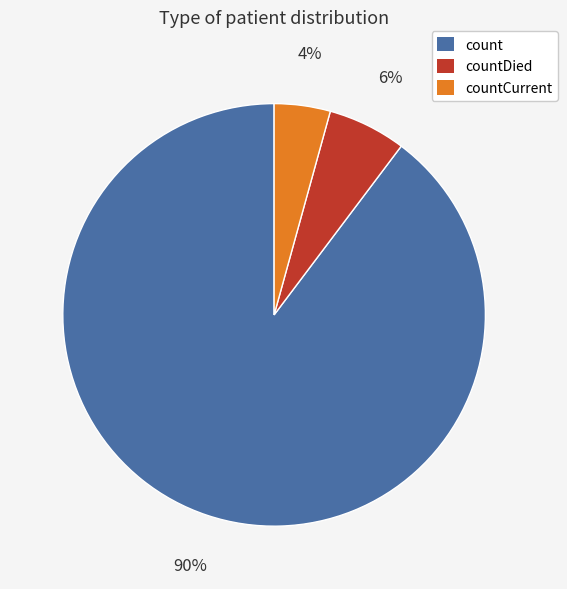

Do countDied and count together represent more than half of the pie?

Yes